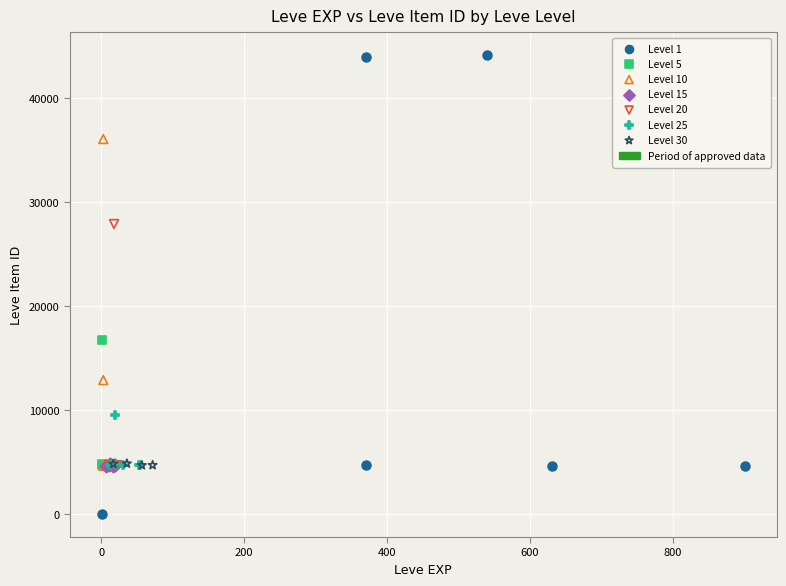

Which series reaches the maximum Y coordinate?

Level 1